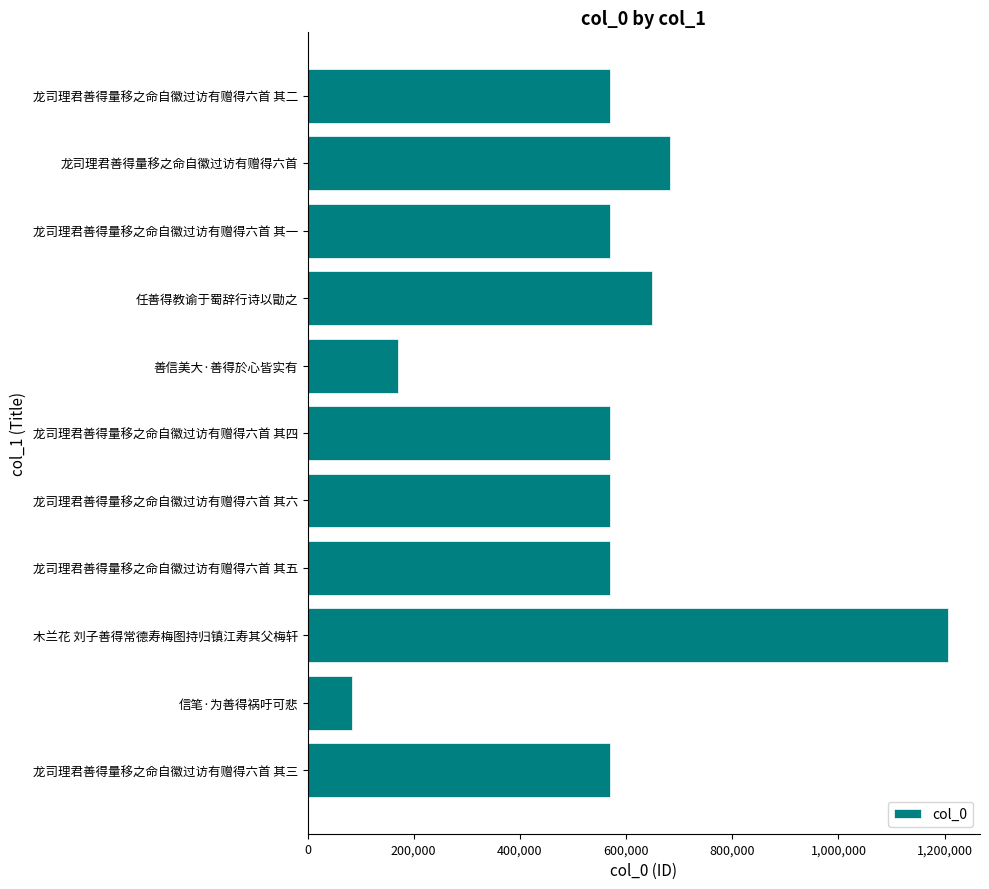

What value does the data have at 龙司理君善得量移之命自徽过访有赠得六首 其二, to the nearest 50?

569400